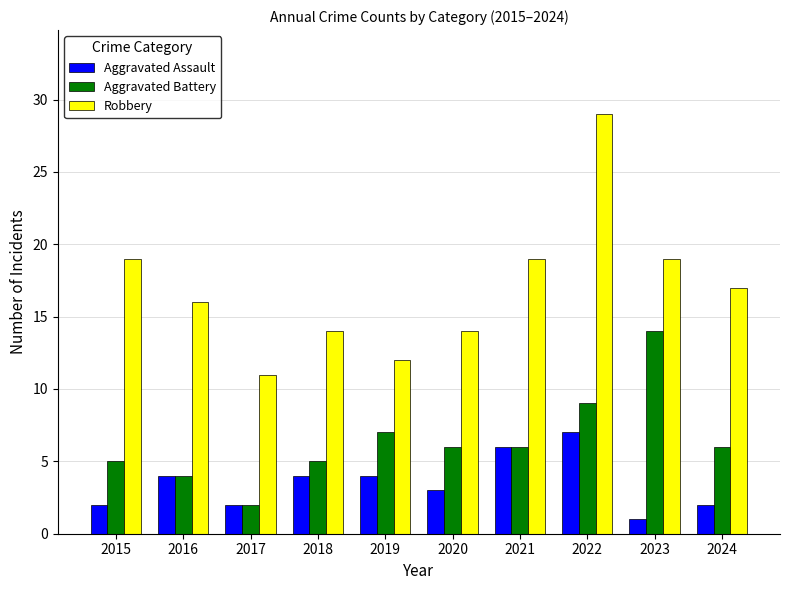

At which category is the sum across all series the highest?

2022